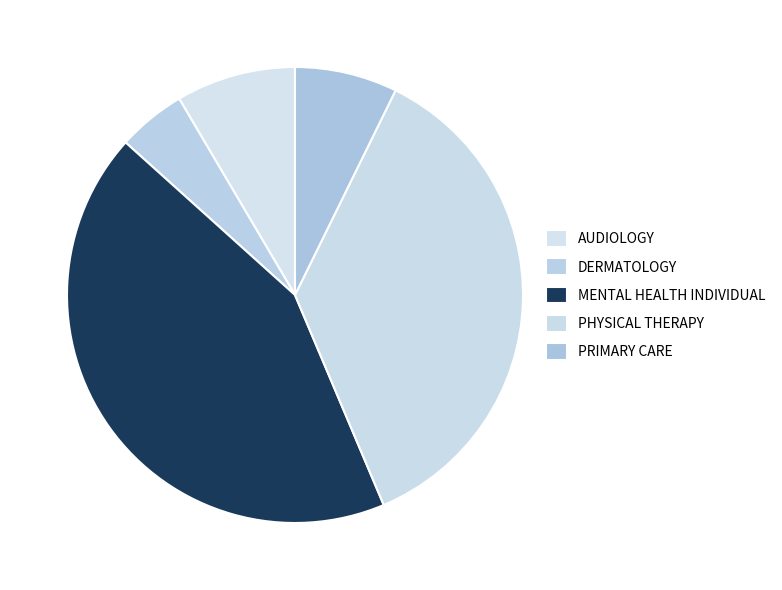

To the nearest percent, what is the average slice percentage?

20%